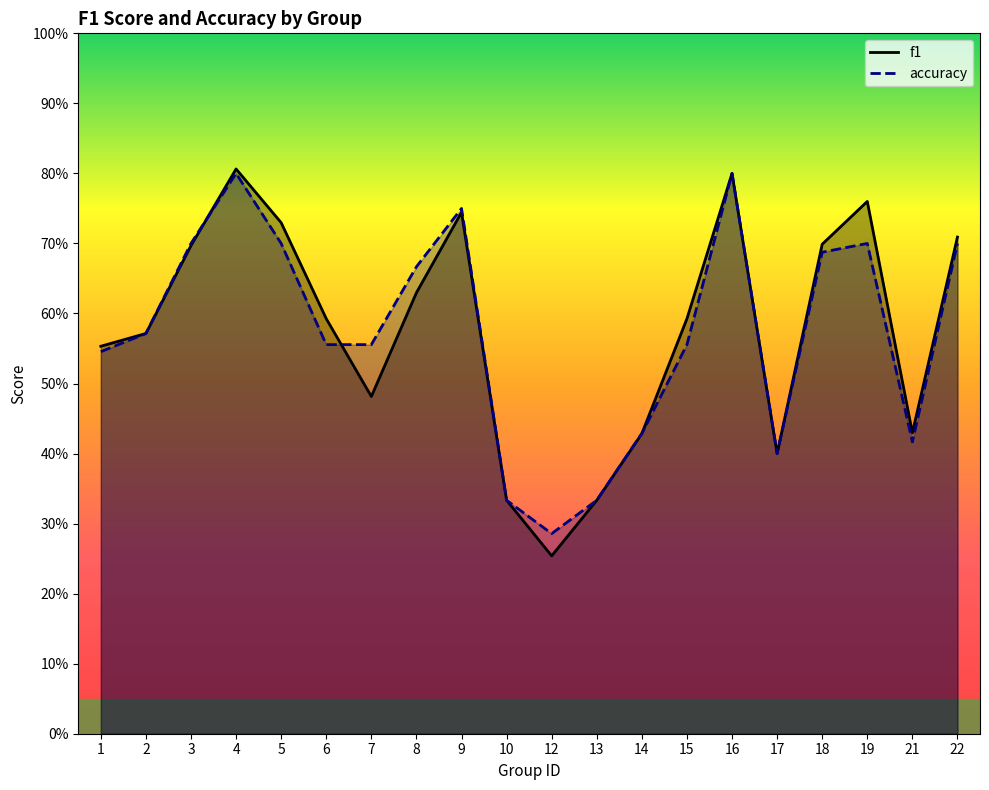

Which series has the widest spread of values?

f1